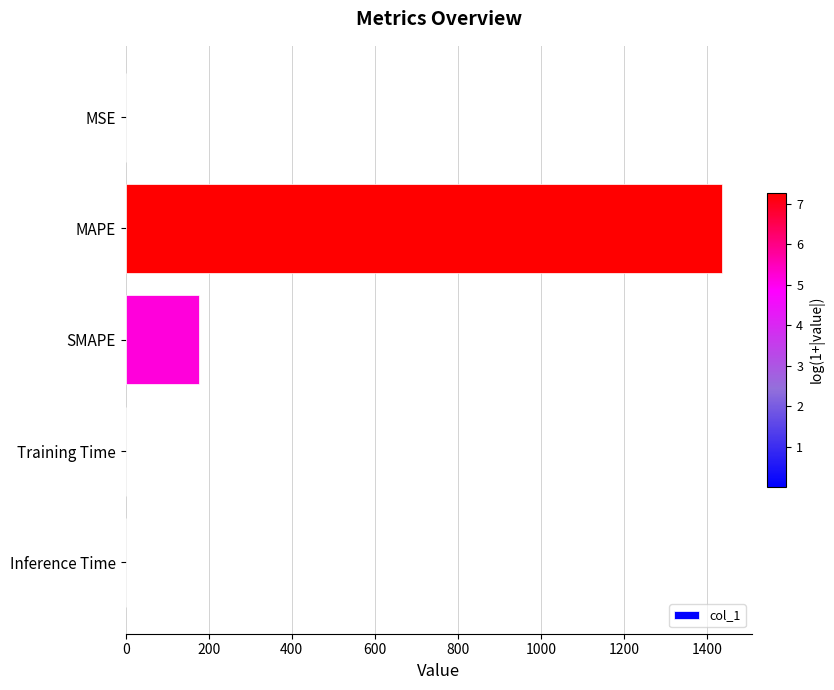

Which has a higher value, Inference Time or SMAPE?

SMAPE